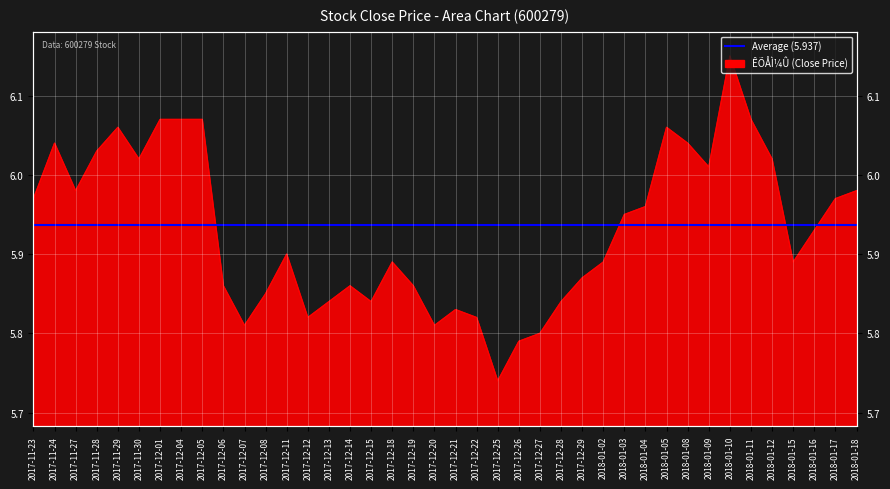

Which label corresponds to the smallest value in the chart?

2017-12-25